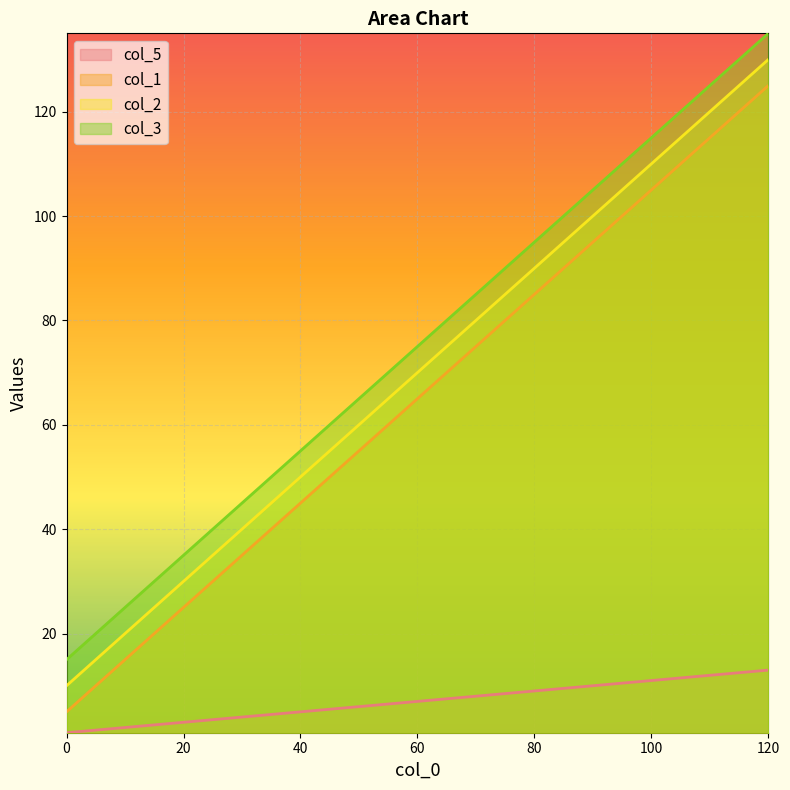

How many lines are shown in the chart?

4